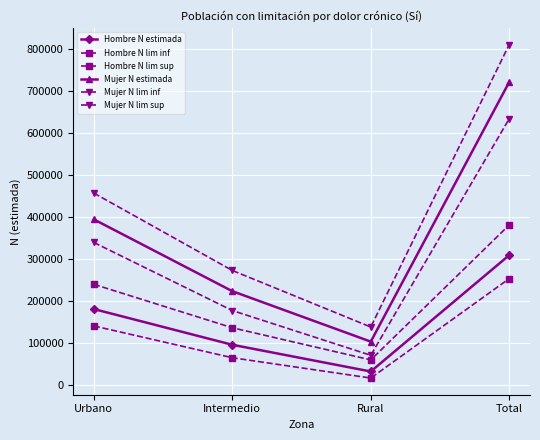

How many lines are shown in the chart?

6